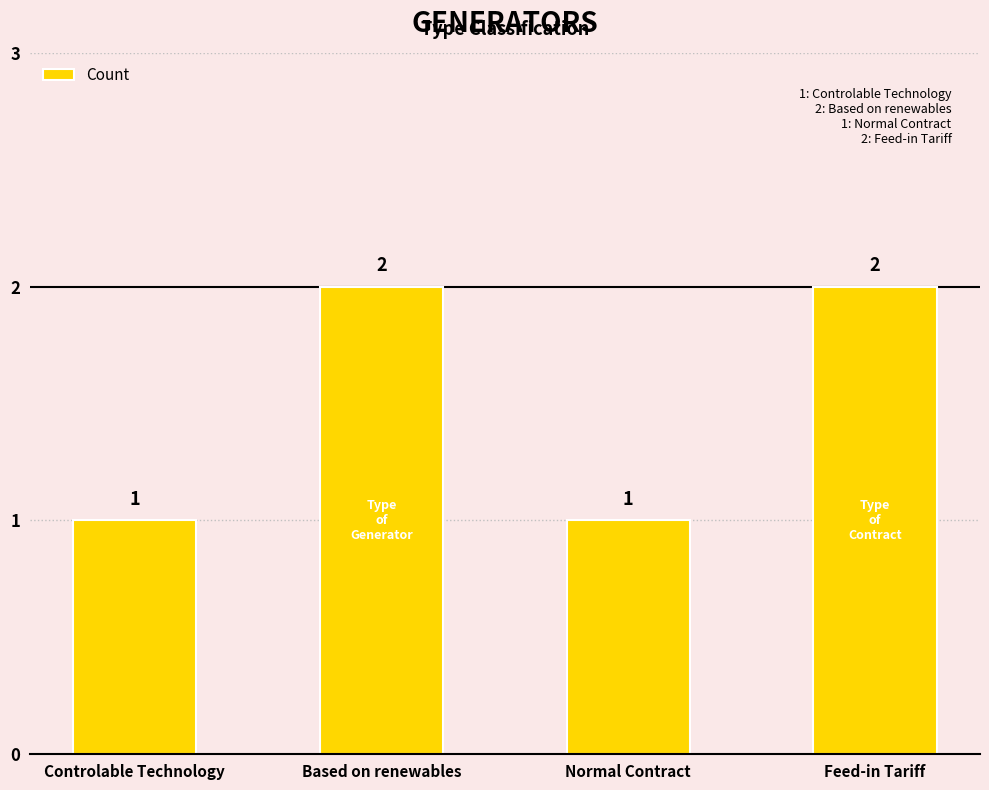

What is the label of the 2nd bar from the left?

Based on renewables